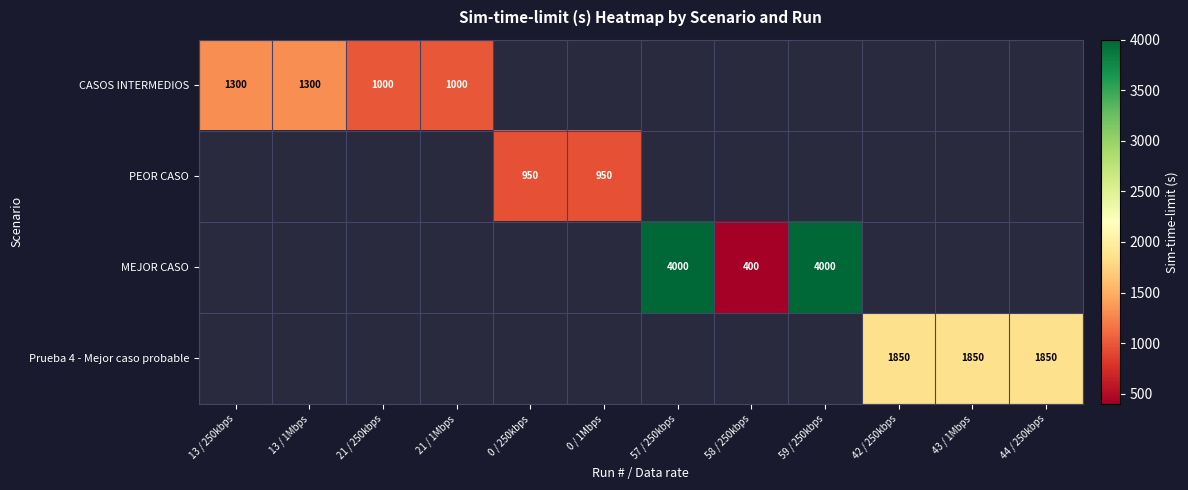

True or false: PEOR CASO has a value of 1391 at 0 / 250kbps.

False